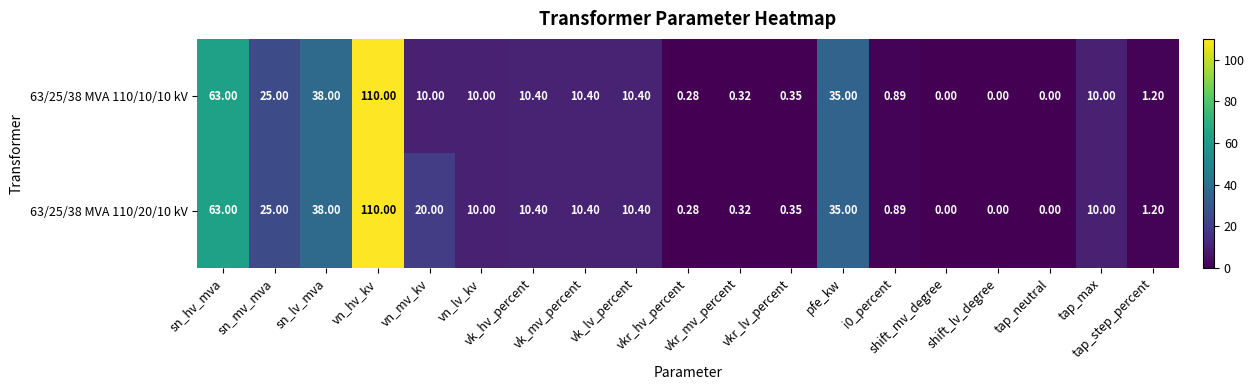

At which category is the sum across all series the highest?

vn_hv_kv